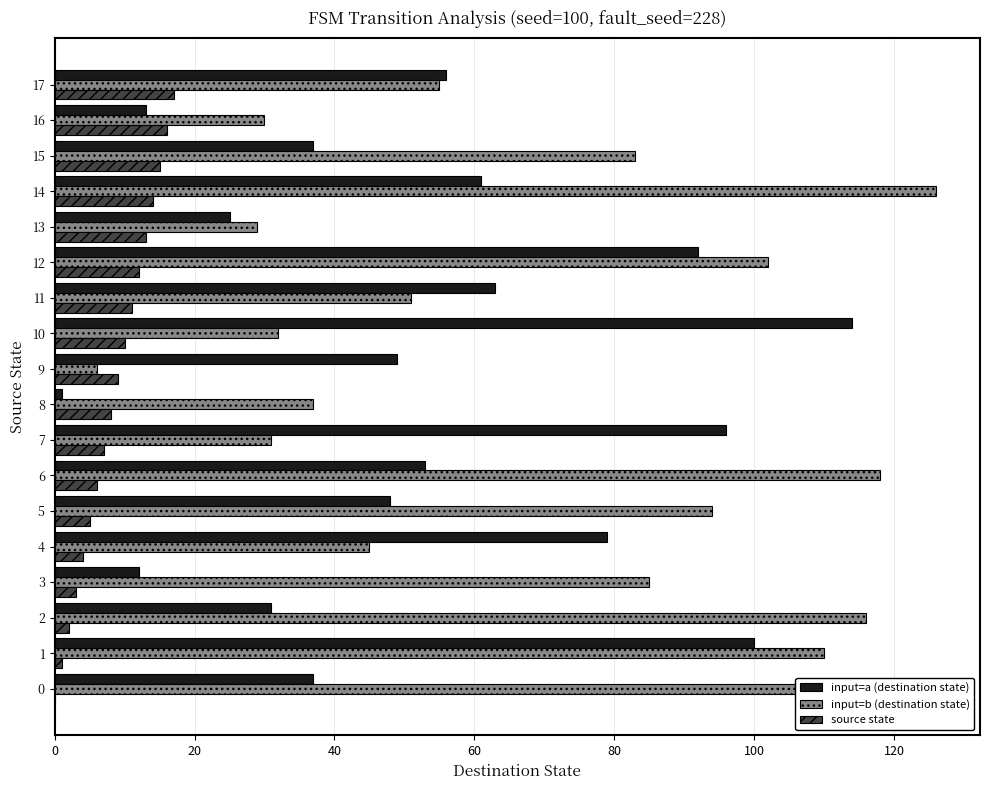

Count the number of data series in this chart.

3